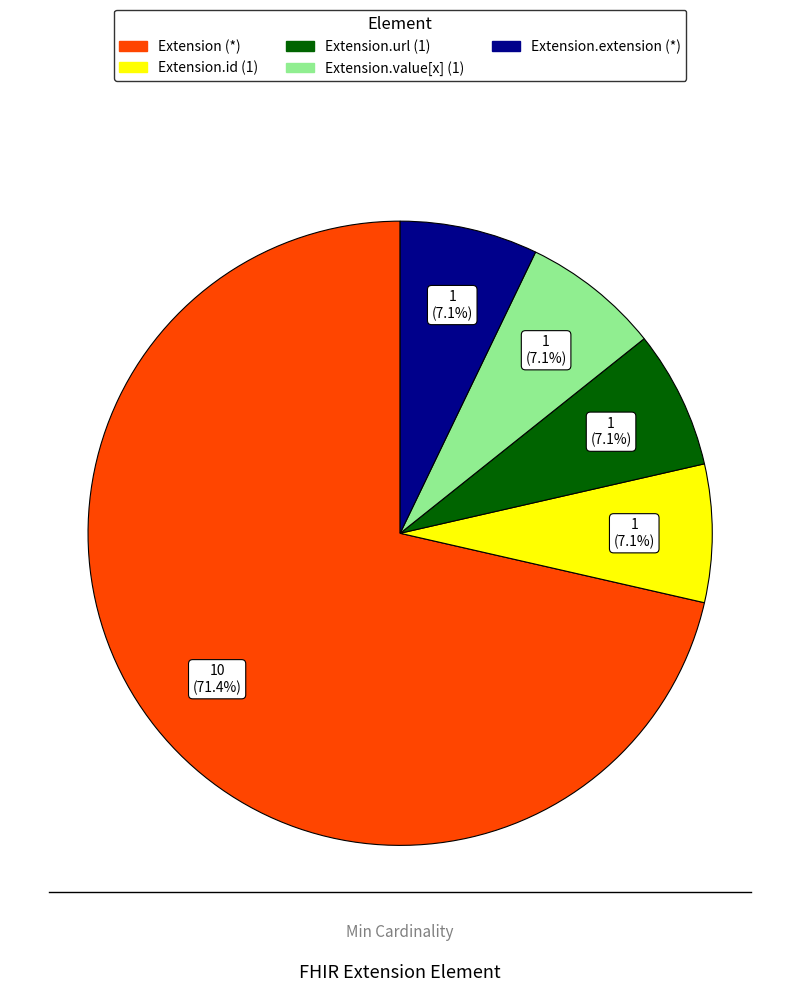

Do Extension.id (1) and Extension.extension (*) together represent more than half of the pie?

No